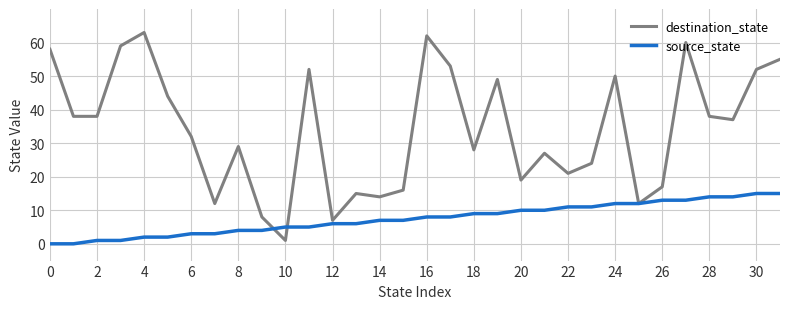

Which series has the widest spread of values?

destination_state